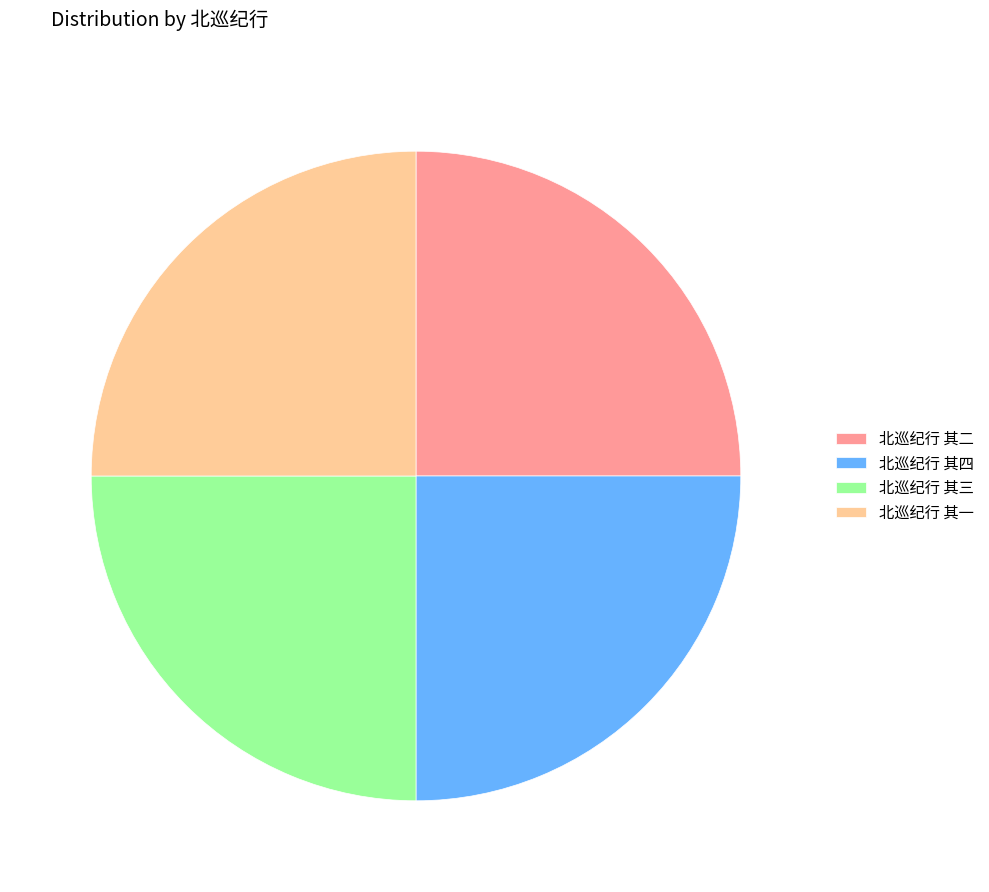

Does any single category account for the majority?

No